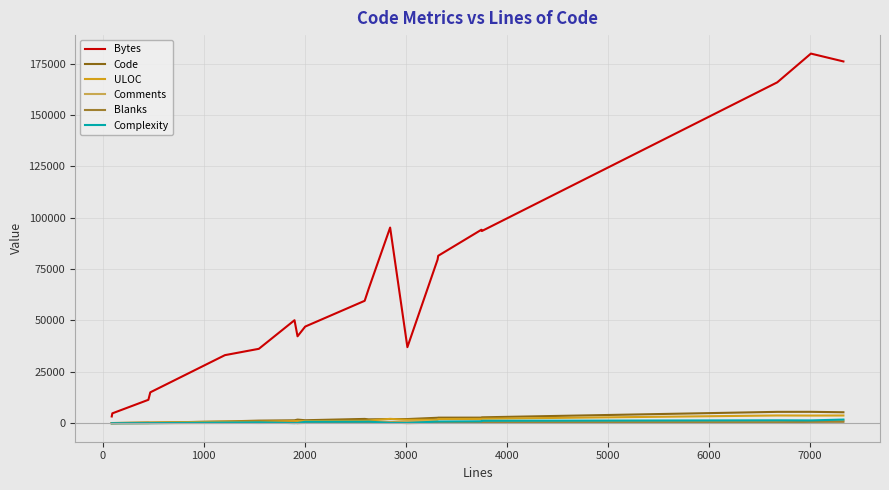

Which series has the widest spread of values?

Bytes